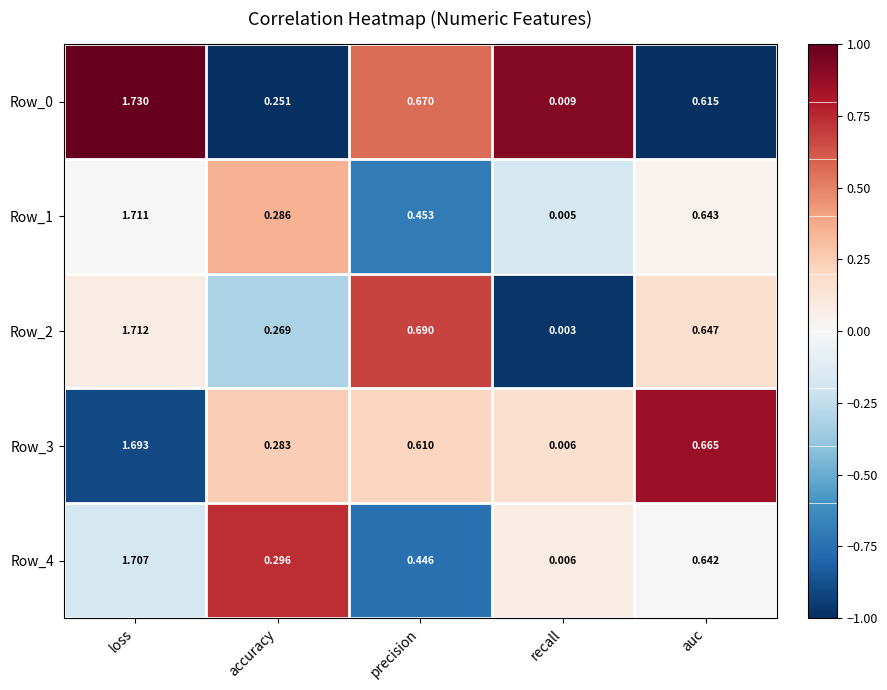

At which category is the sum across all series the highest?

loss